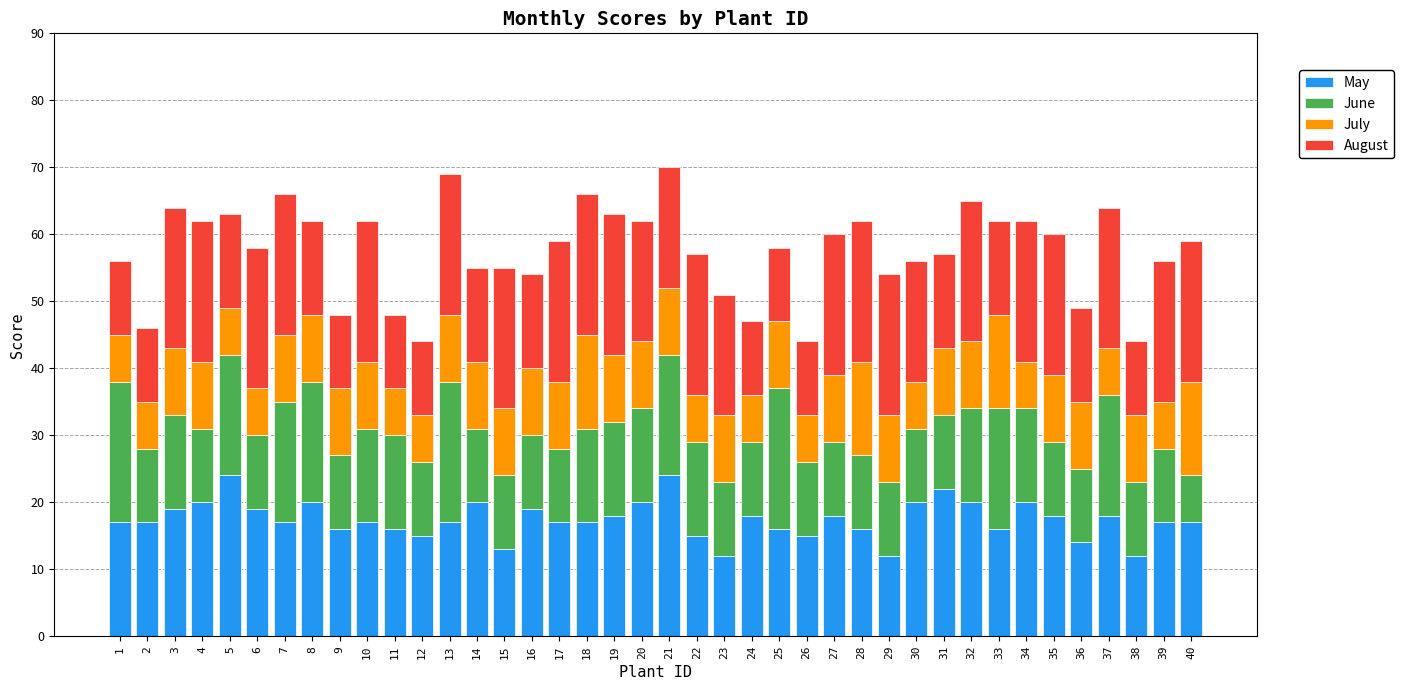

What is the sum of all May values?

698